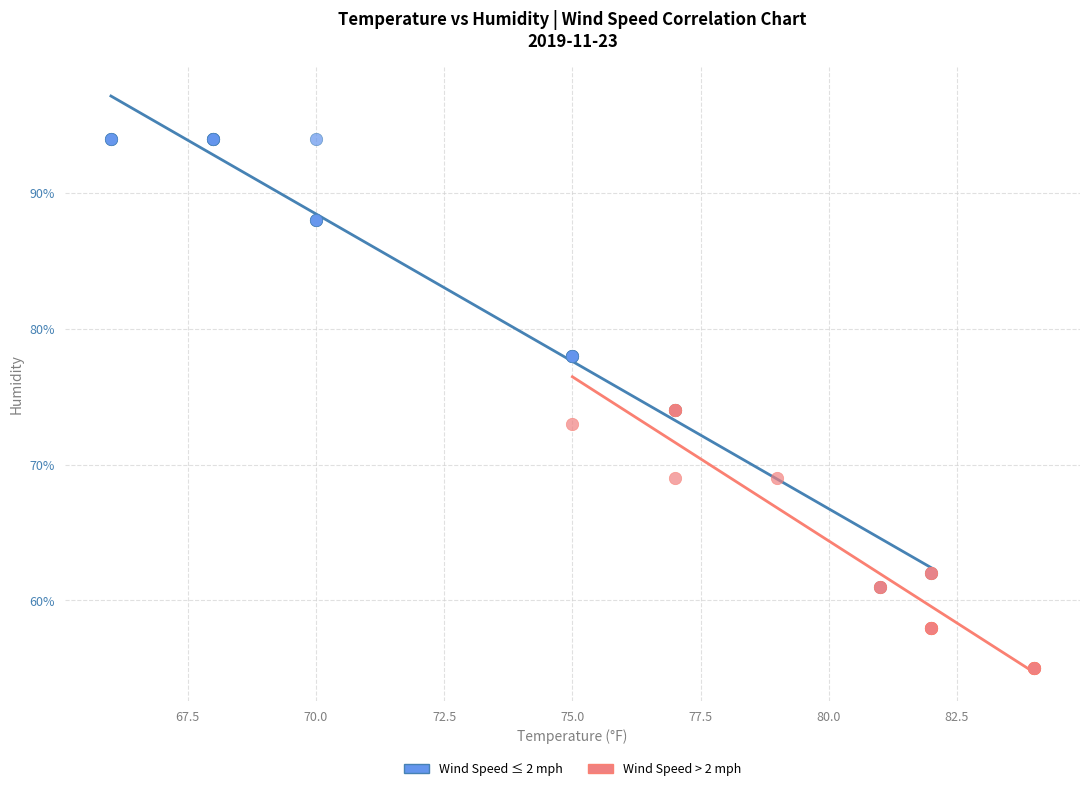

Which series contains the highest Y value?

Wind Speed ≤ 2 mph